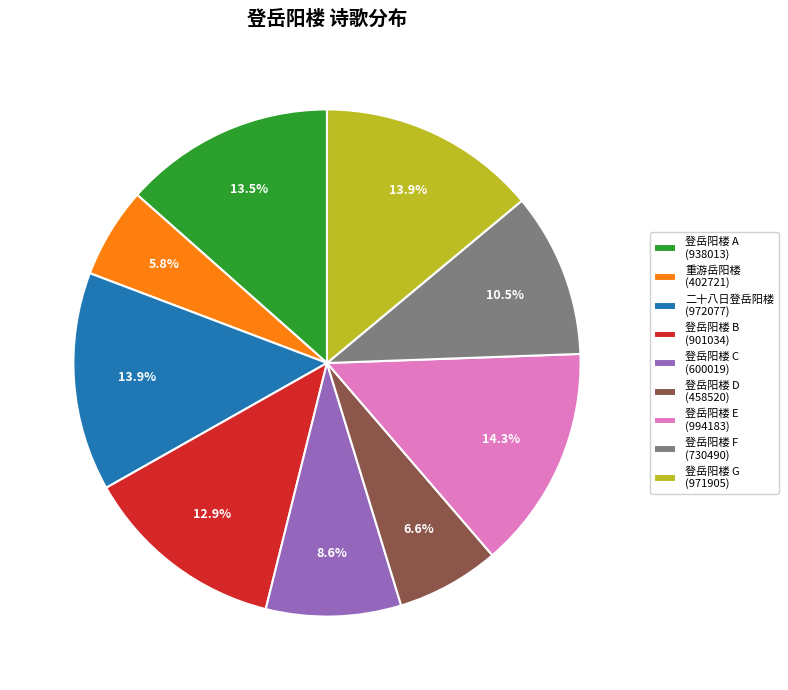

Which category has the smallest portion of the pie?

重游岳阳楼 (402721)